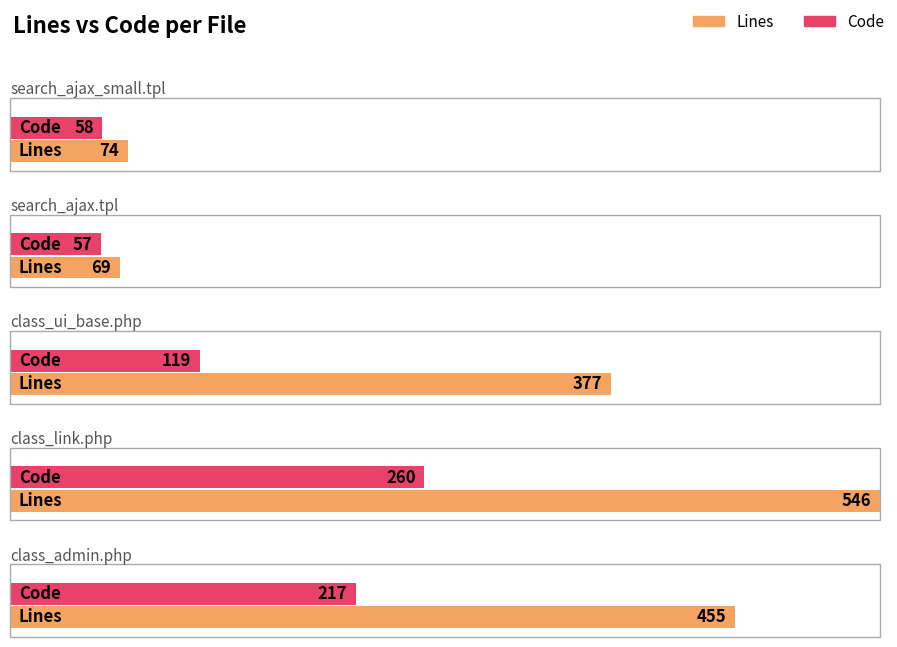

What is the difference between the Code values at class_ui_base.php and search_ajax_small.tpl?

61